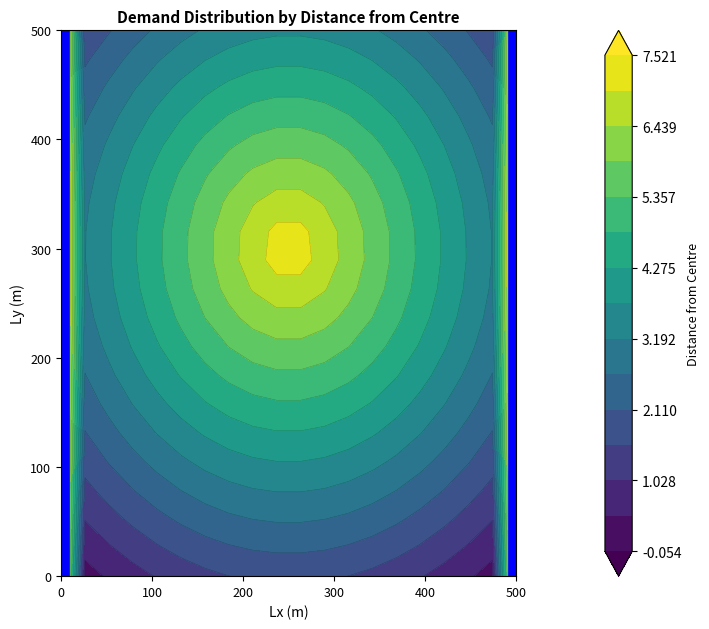

How many values are between 0 and 1?

2